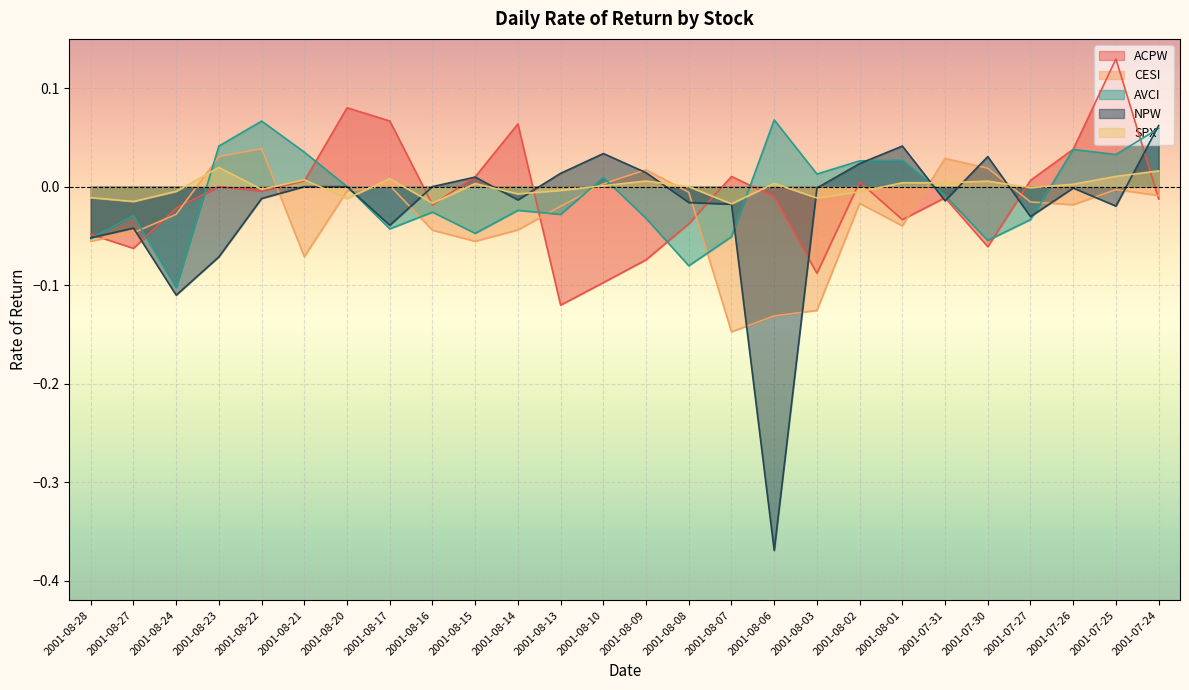

Is it true that CESI equals -0.0 at 2001-08-24?

False